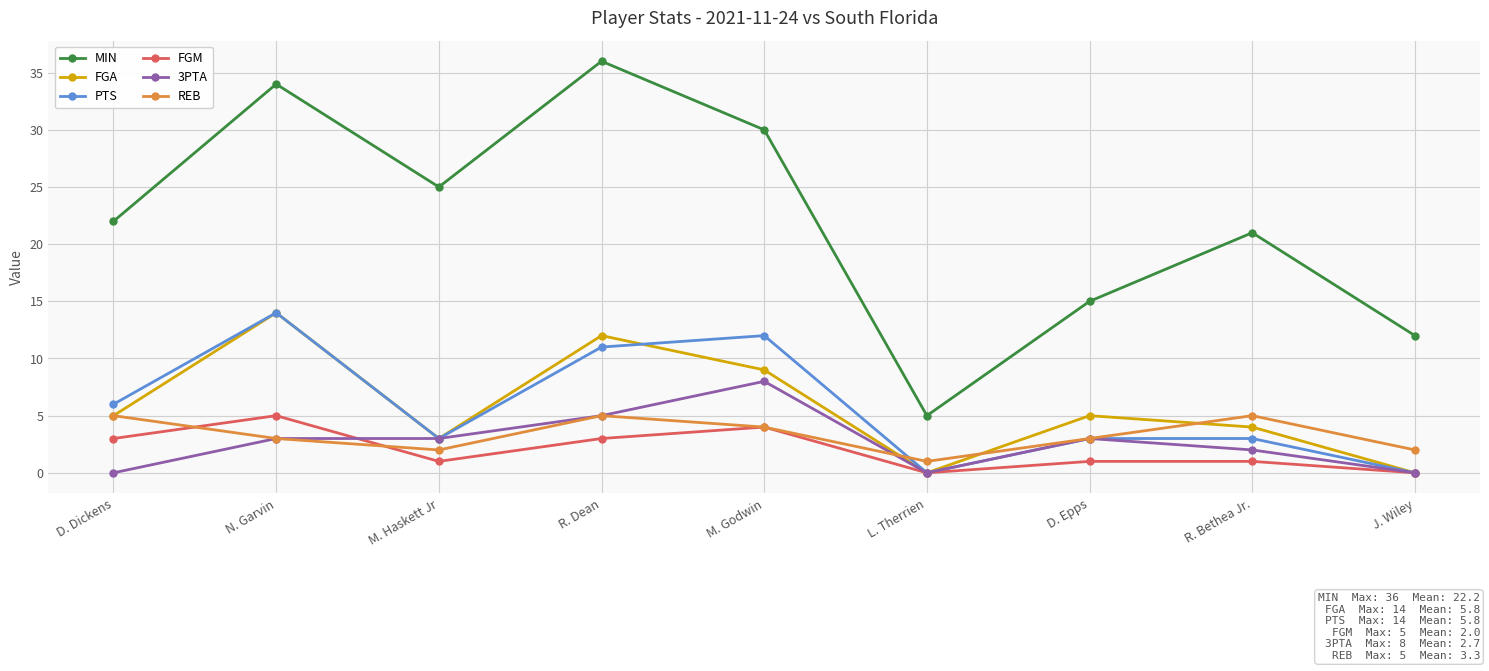

At how many categories does at least one series exceed 16?

6